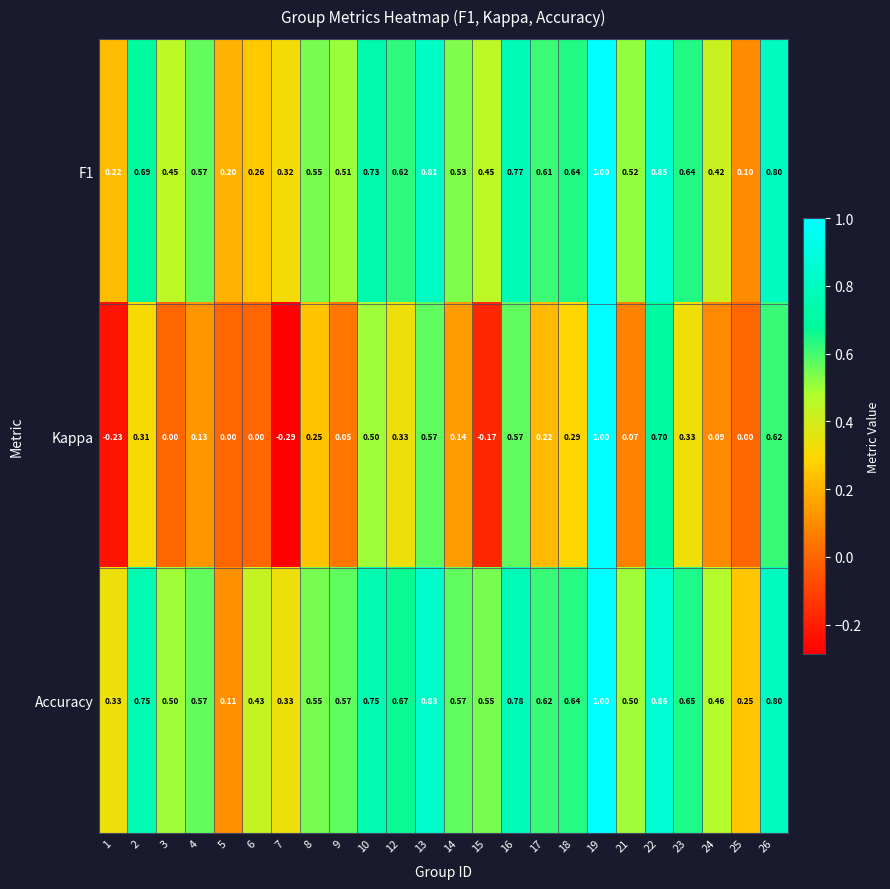

Which category has the highest value across all series?

19